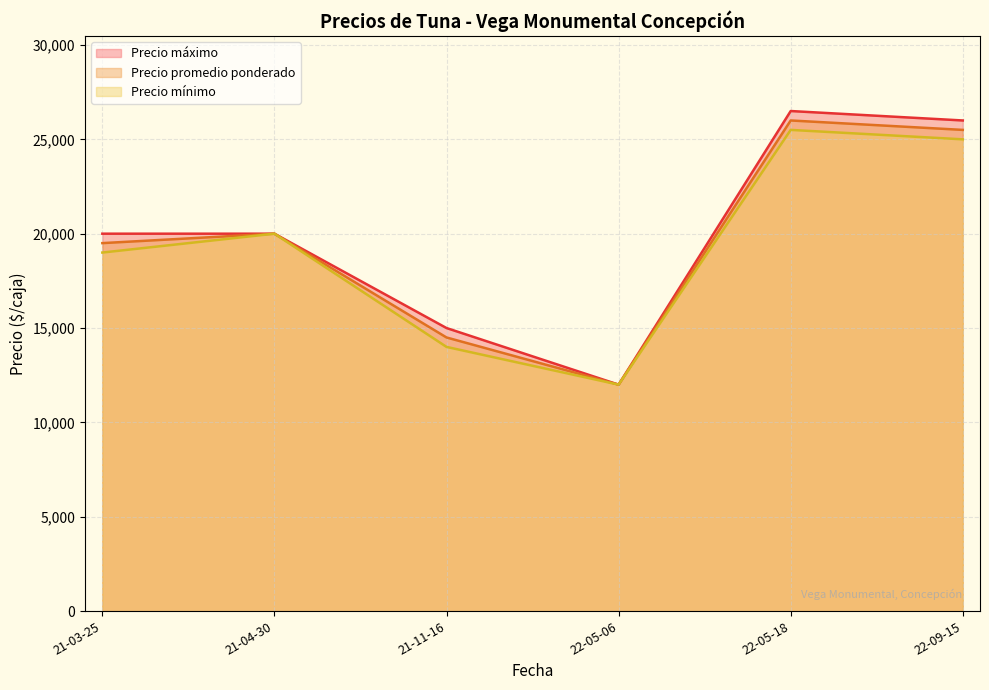

Is the value of Precio máximo at 2022-05-18 greater than the value of Precio promedio ponderado at 2022-09-15?

Yes